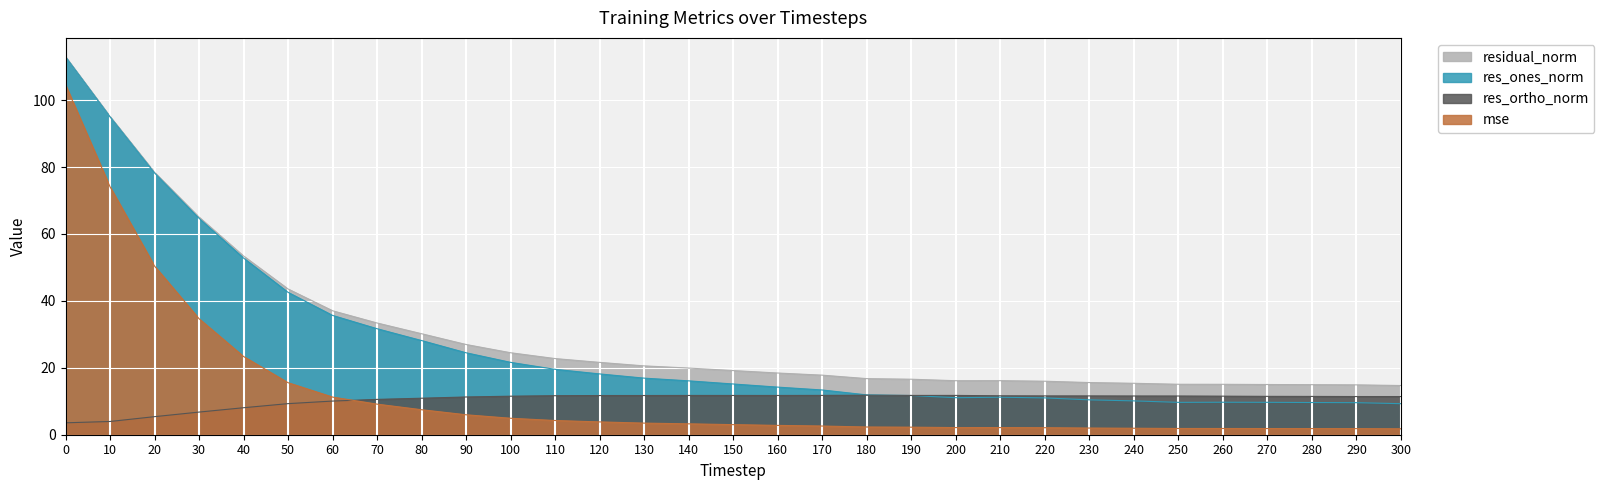

Between 260 and 280, which is larger?

260